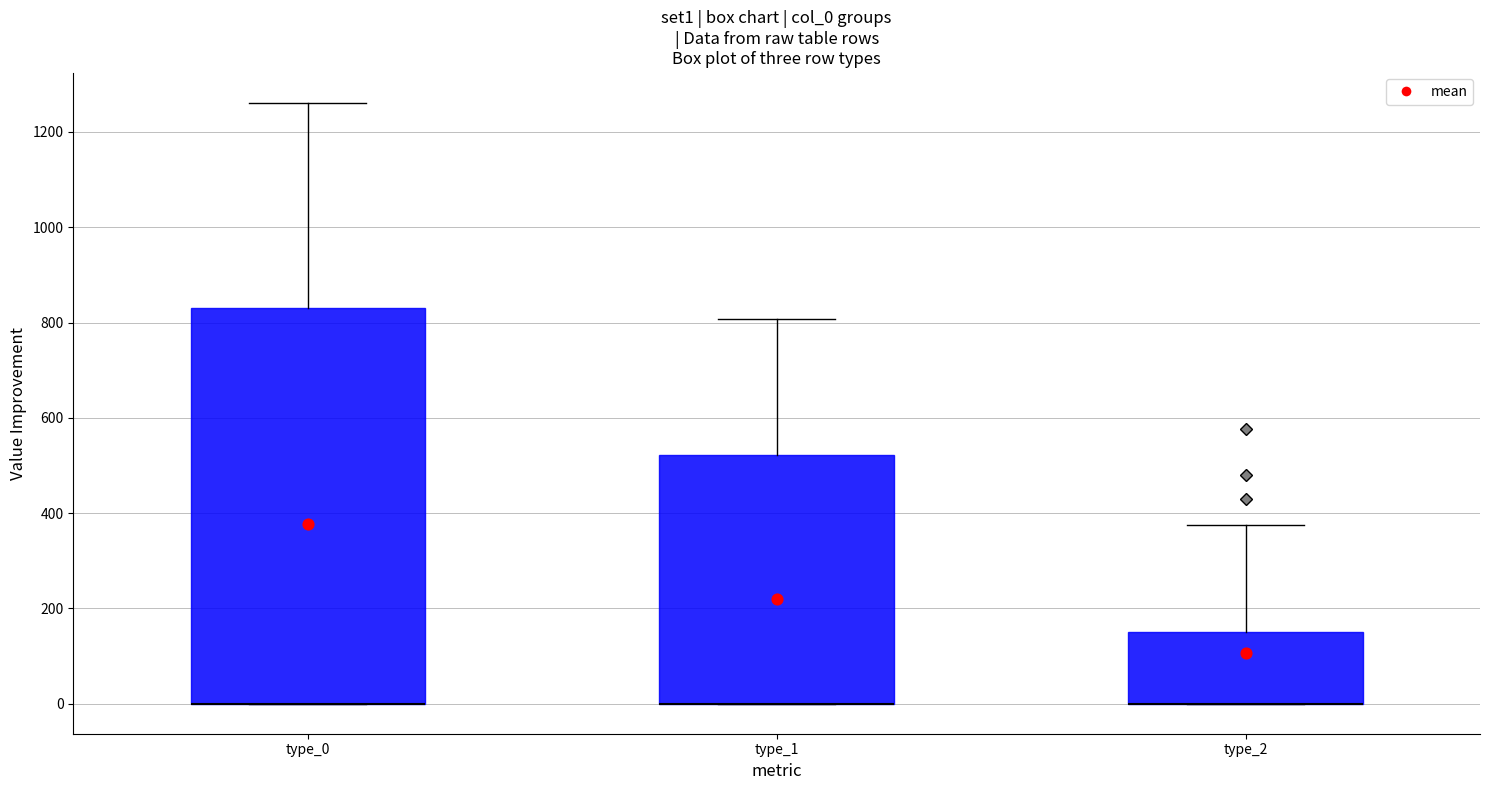

Reading left to right, read every box against the y-axis: the position of its median line, the range the box covers, and the ends of its whiskers. The values are not printed on the chart, so give them approximately, as read against the axis.

type_0: median 0 (drawn on the box's lower edge), box 0 to 840, whiskers 0 to 1260
type_1: median 0 (drawn on the box's lower edge), box 0 to 520, whiskers 0 to 800
type_2: median 0 (drawn on the box's lower edge), box 0 to 160, whiskers 0 to 380